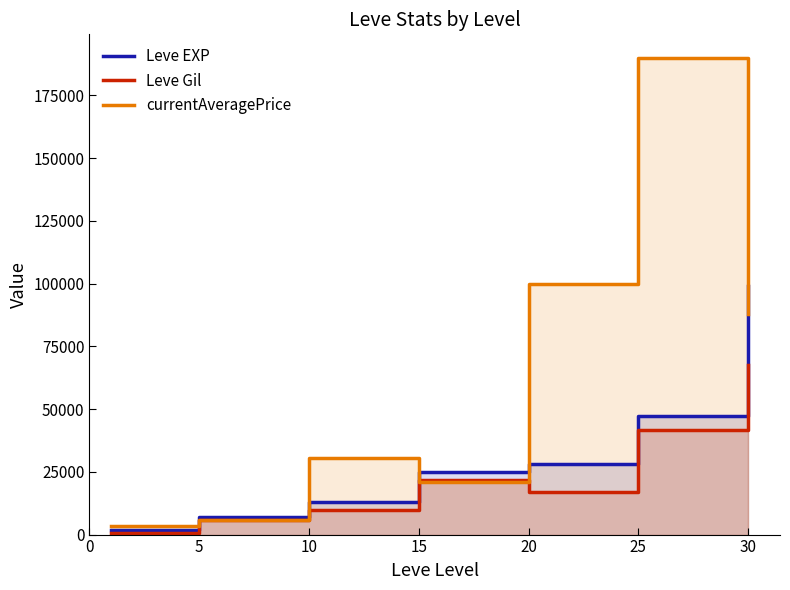

What is the smallest value displayed?

690